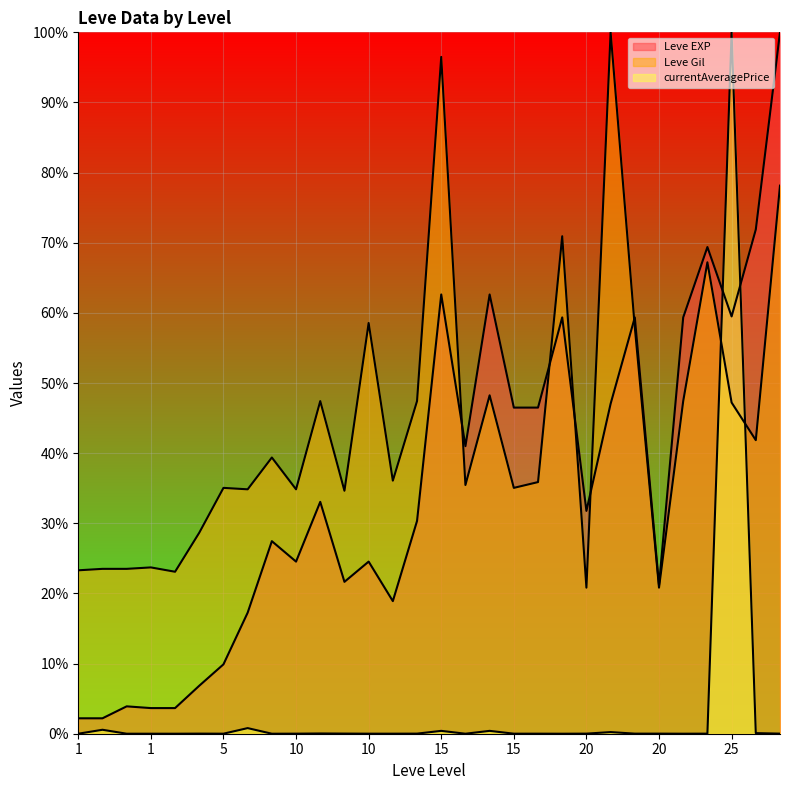

What are all the series names shown in the legend?

Leve EXP, Leve Gil, currentAveragePrice